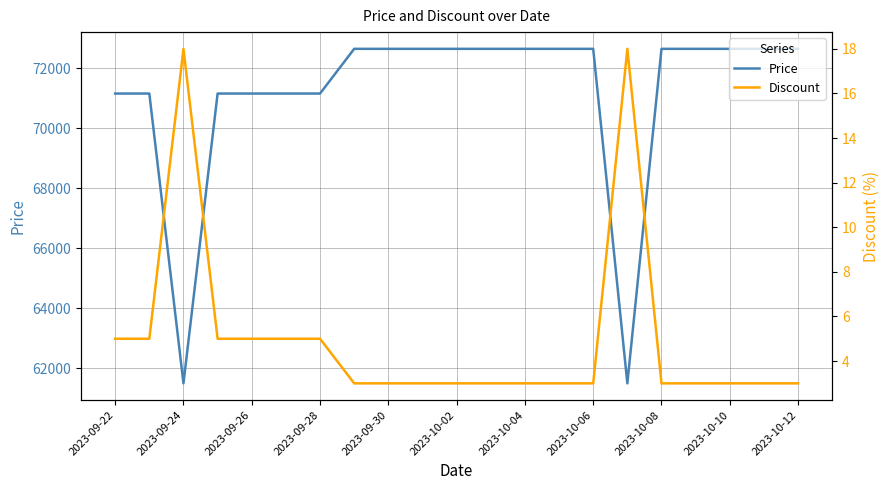

What is the approximate value of Price at 11, to the nearest 50?

72650